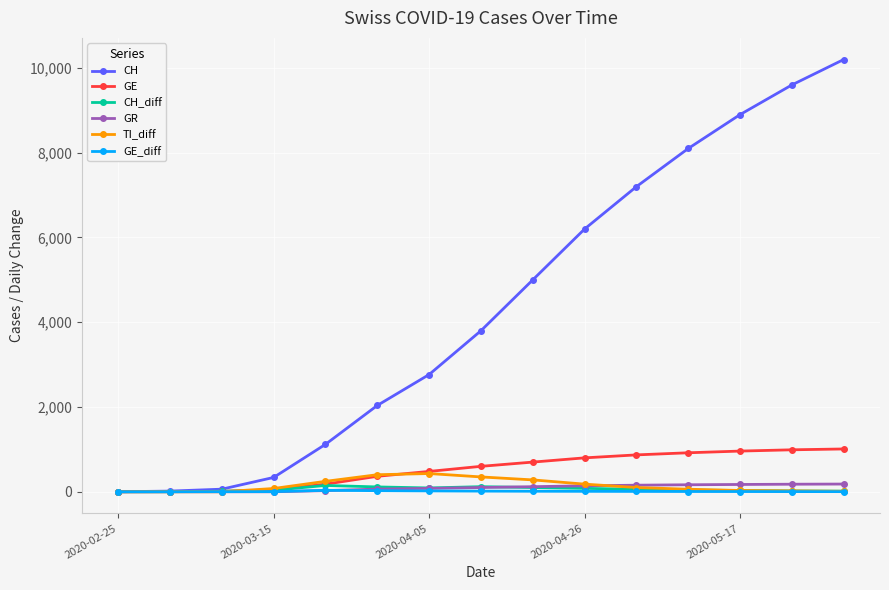

What is the maximum value shown in the chart?

10200